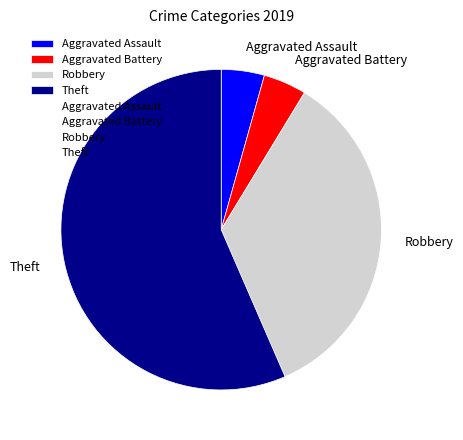

Which category accounts for the majority?

Theft